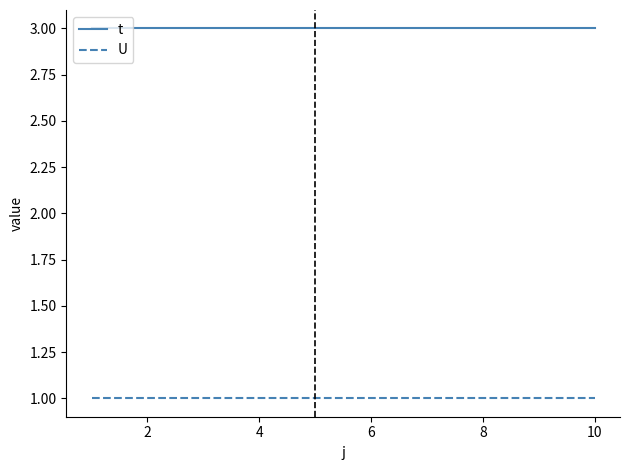

List the series in order of their peak value, lowest first.

U, t